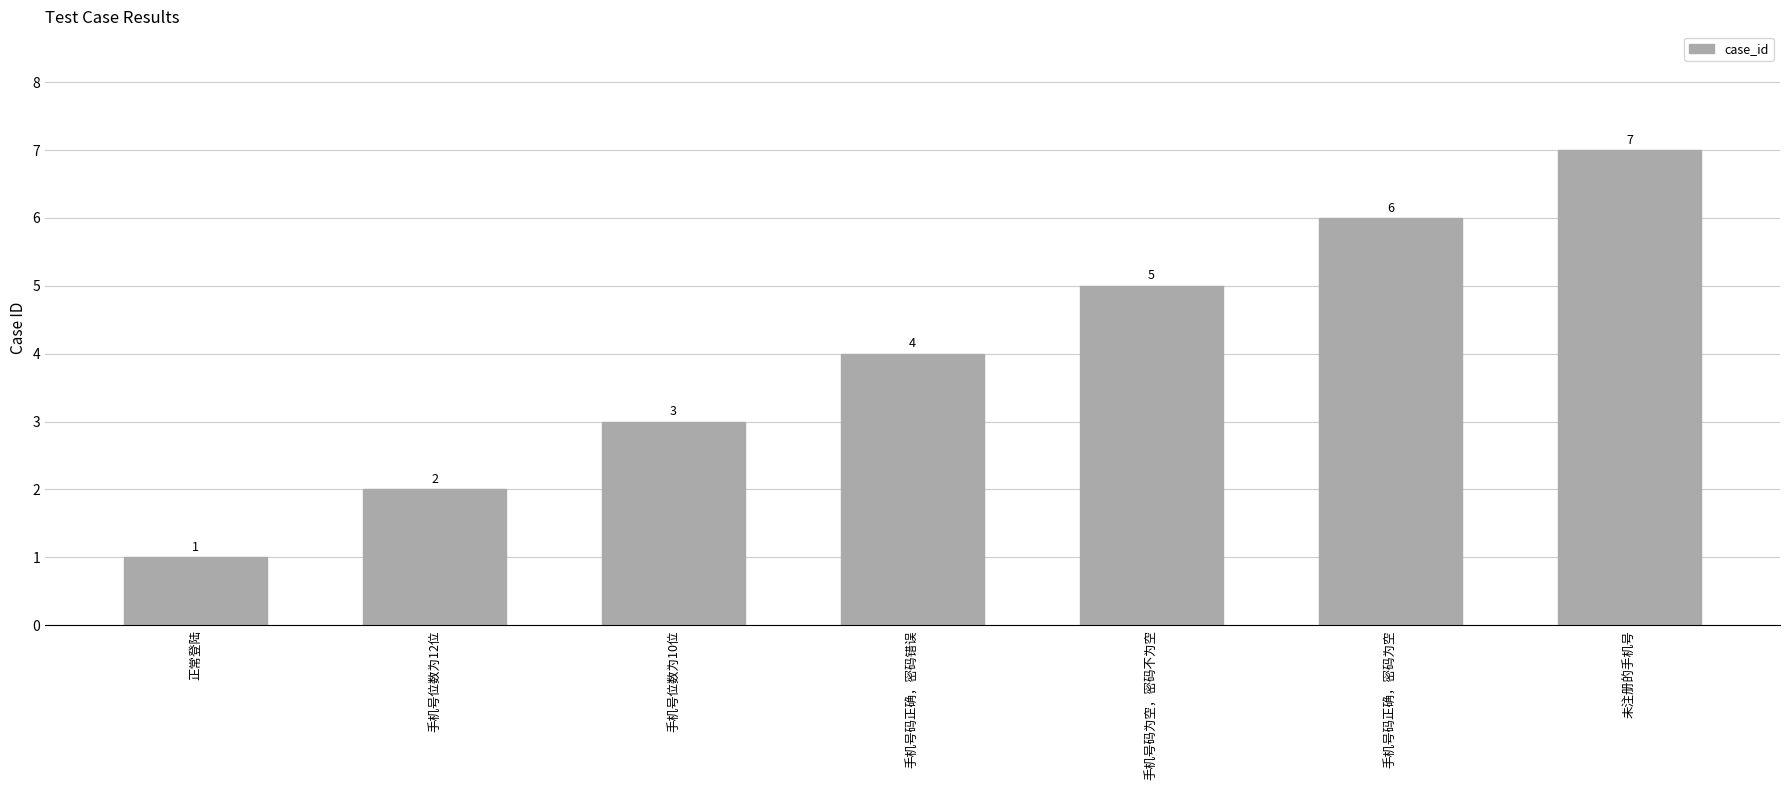

Reading right to left, transcribe all the data shown in this chart.

未注册的手机号=7	手机号码正确，密码为空=6	手机号码为空，密码不为空=5	手机号码正确，密码错误=4	手机号位数为10位=3	手机号位数为12位=2	正常登陆=1